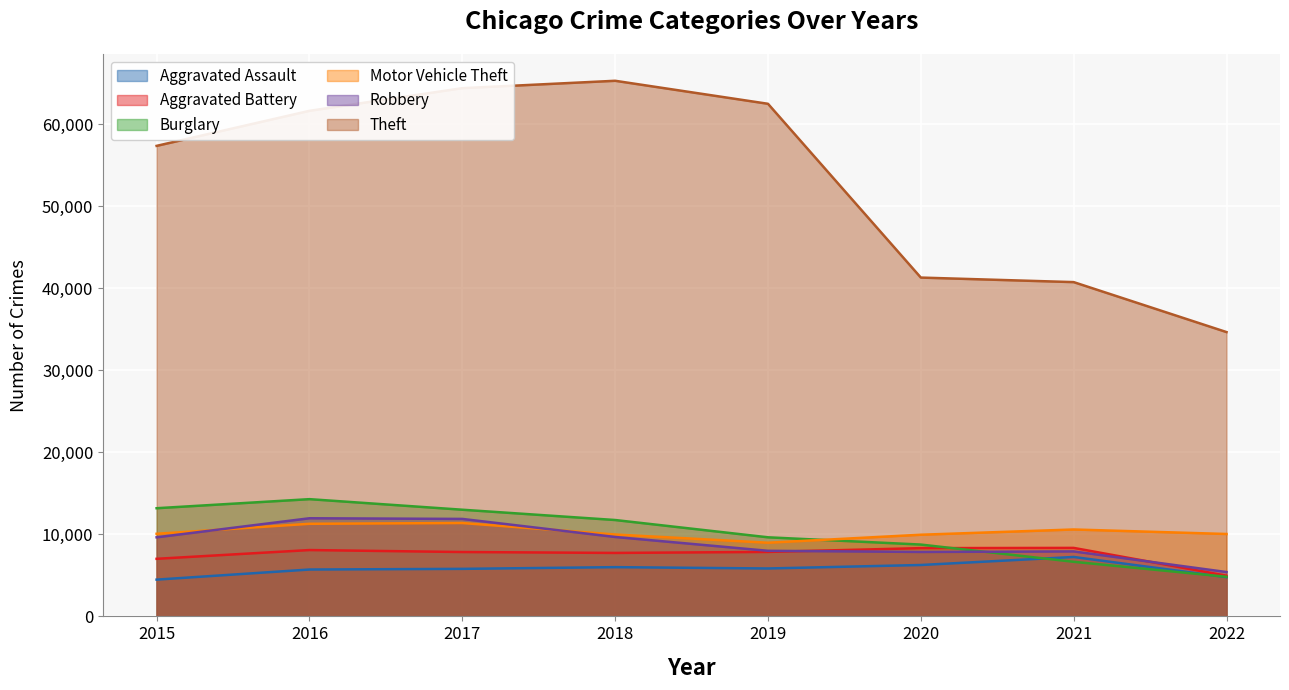

Reading right to left, what are all the values shown in this chart?

Aggravated Assault: 2022=4784	2021=7242	2020=6263	2019=5840	2018=6001	2017=5793	2016=5712	2015=4480
Aggravated Battery: 2022=4962	2021=8348	2020=8319	2019=7857	2018=7735	2017=7845	2016=8085	2015=7018
Burglary: 2022=4827	2021=6654	2020=8754	2019=9639	2018=11746	2017=13001	2016=14289	2015=13184
Motor Vehicle Theft: 2022=10043	2021=10592	2020=9953	2019=8978	2018=9983	2017=11380	2016=11286	2015=10068
Robbery: 2022=5405	2021=7920	2020=7855	2019=7994	2018=9679	2017=11880	2016=11960	2015=9638
Theft: 2022=34653	2021=40743	2020=41296	2019=62478	2018=65282	2017=64380	2016=61618	2015=57349